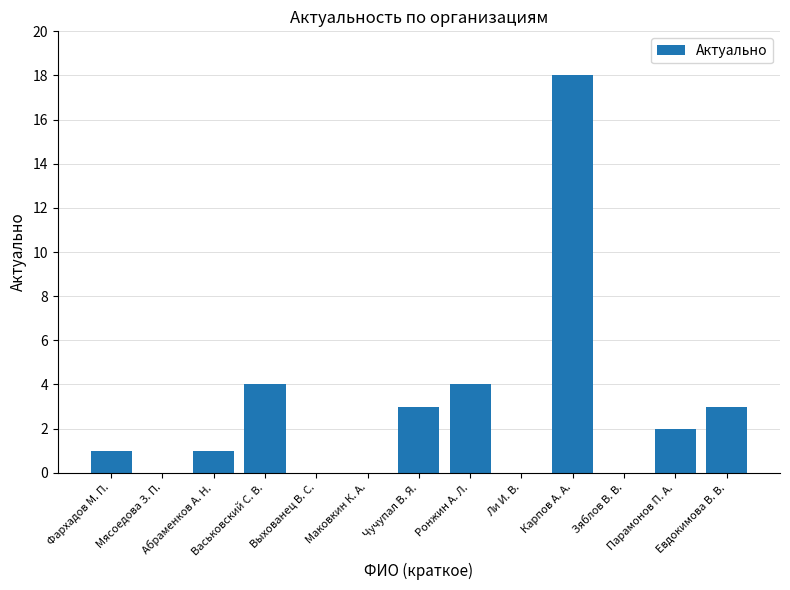

The chart shows a value of 3 at Парамонов П. А.. True or false?

False